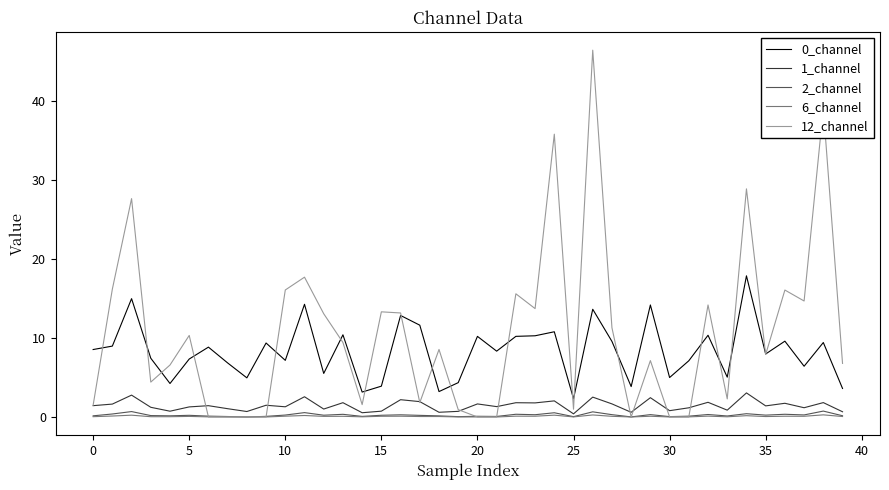

True or false: 1_channel and 0_channel intersect in this chart.

False